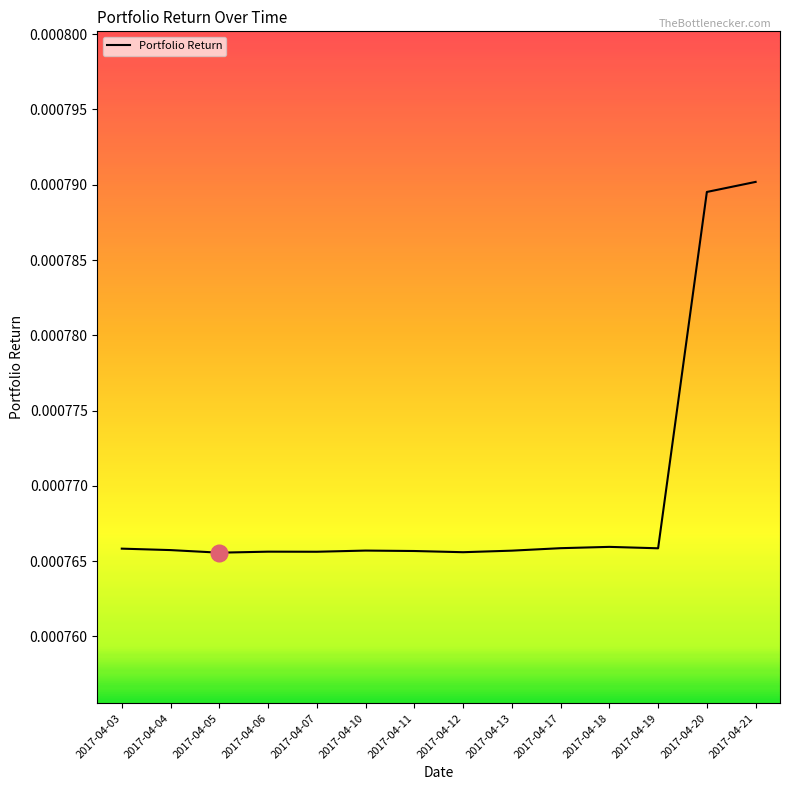

How many lines are shown in the chart?

1